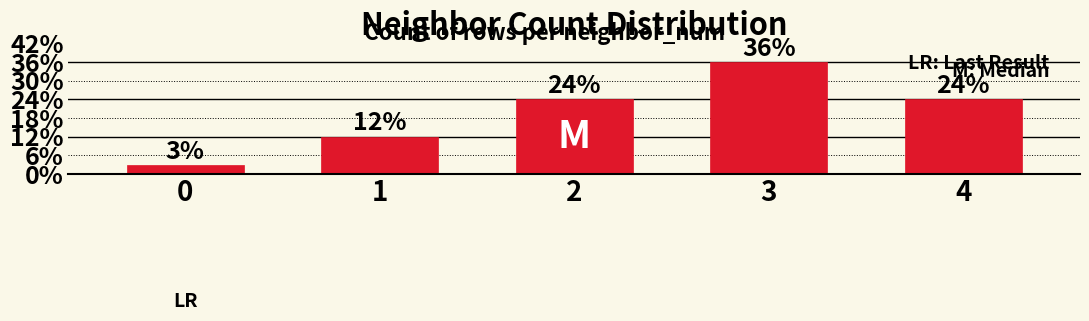

Approximately how many times larger is the value at 2 compared to 4?

1.0